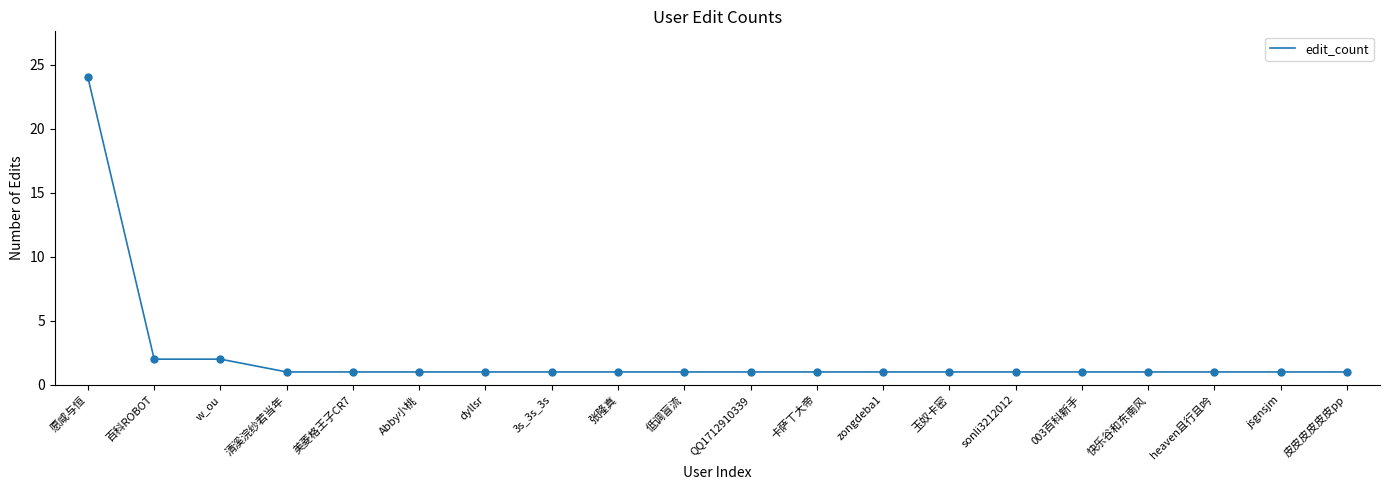

What is the ratio of the value at 玉奴卡密 to the value at QQ1712910339?

1.0